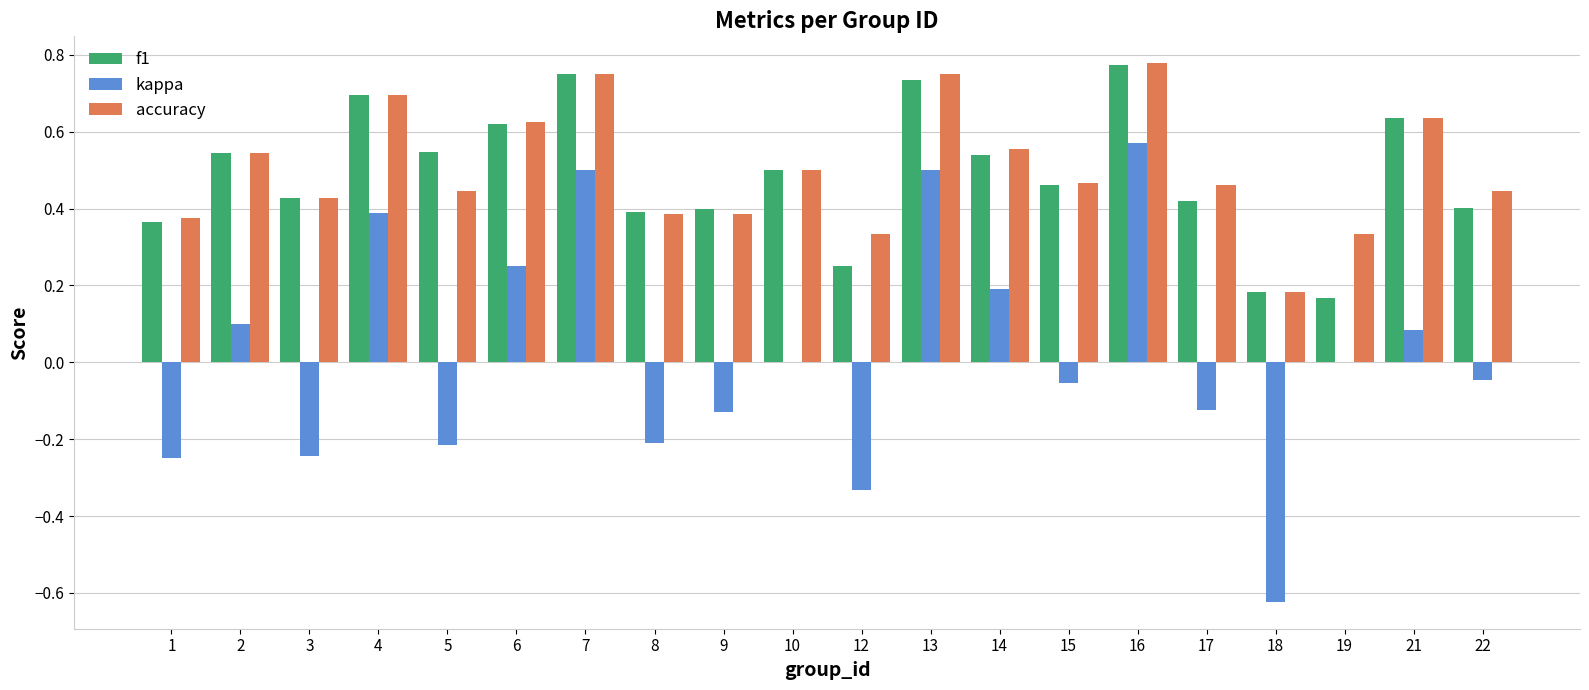

Is the value of accuracy at 7 greater than the value of f1 at 9?

Yes